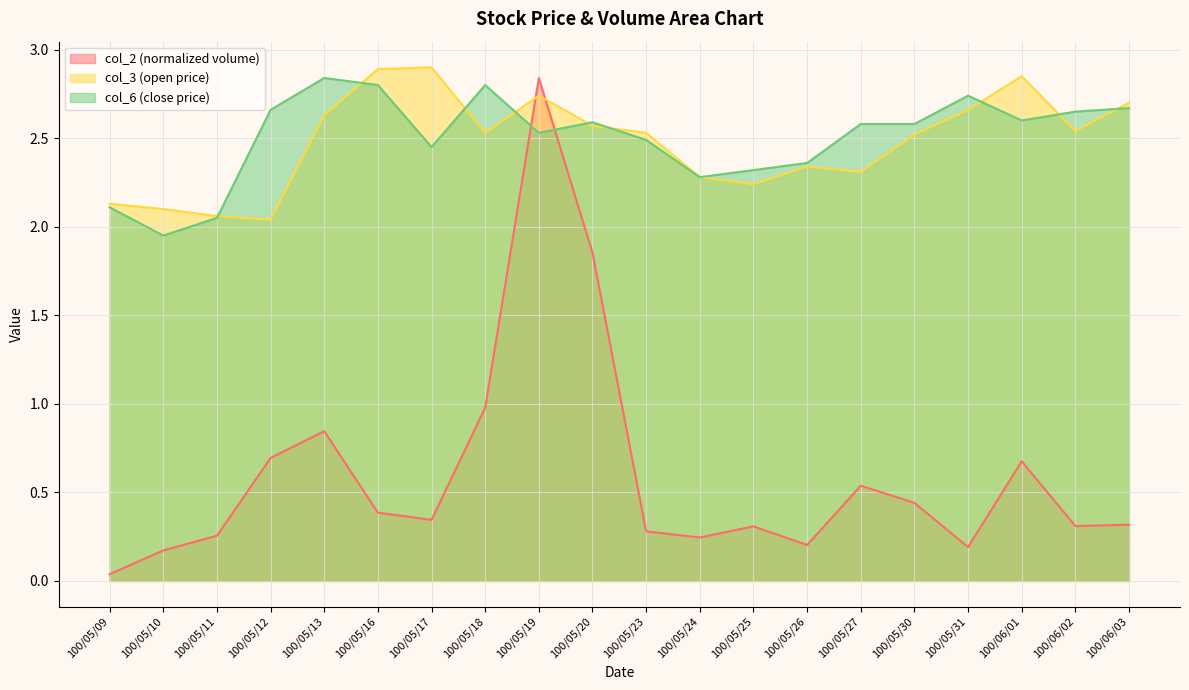

Is the value of col_3 at 100/05/17 greater than the value of col_2 at 100/05/09?

Yes